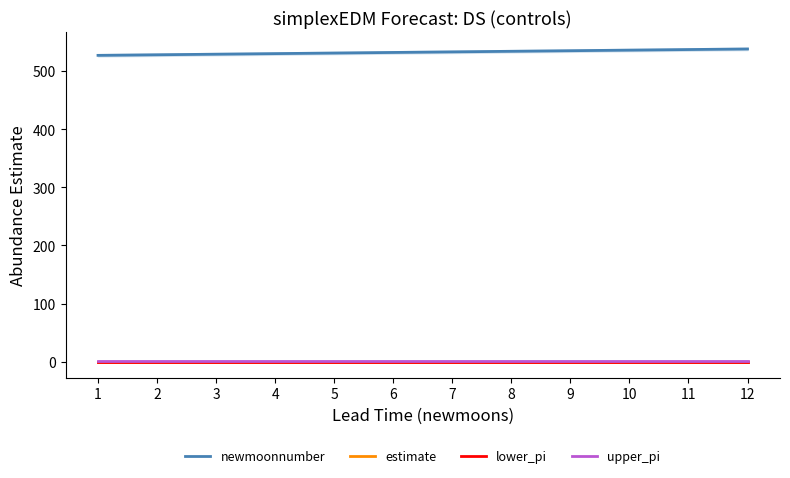

Reading left to right, extract all data points from this chart.

newmoonnumber: 527.0	528.0	529.0	530.0	531.0	532.0	533.0	534.0	535.0	536.0	537.0	538.0
estimate: 0.0	0.0	0.0	0.0	0.0	0.0	0.0	0.0	0.0	0.0	0.0	0.0
lower_pi: -0.3	-0.3	-0.3	-0.3	-0.3	-0.3	-0.3	-0.3	-0.3	-0.3	-0.3	-0.3
upper_pi: 0.3	0.3	0.3	0.3	0.3	0.3	0.3	0.3	0.3	0.3	0.3	0.3